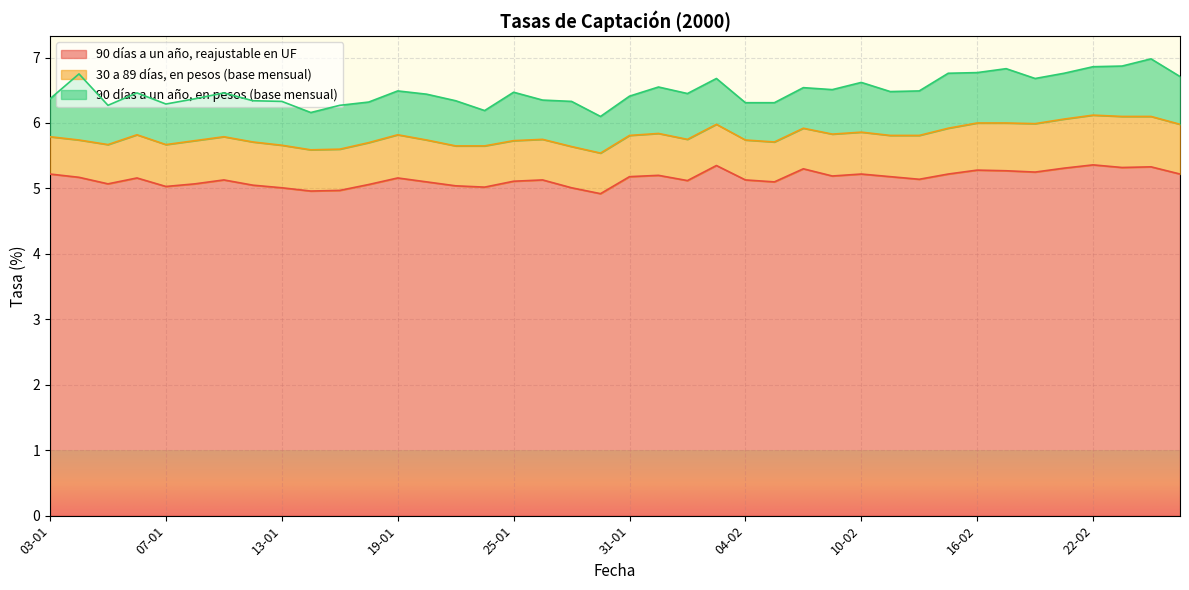

Read the 30 a 89 días, en pesos (base mensual) value at 21-02.

0.8